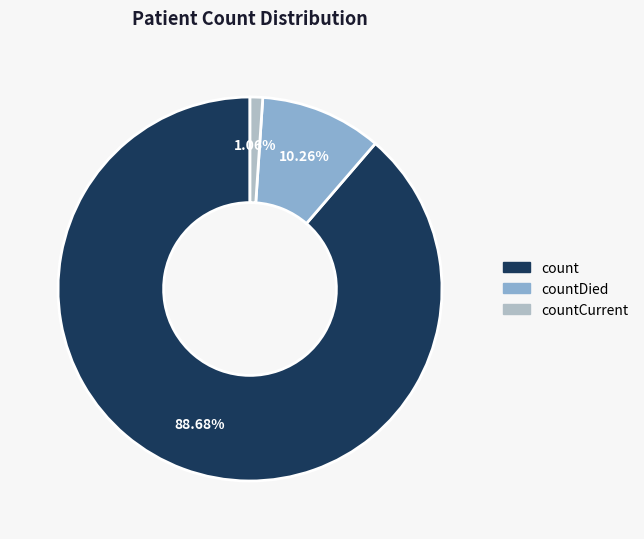

Is there any slice that represents more than half of the pie?

Yes